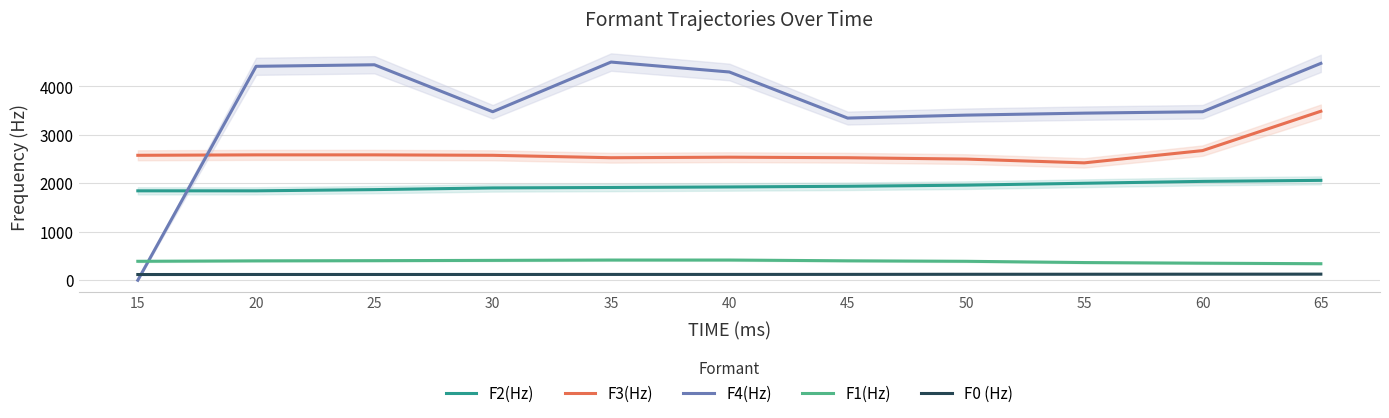

What is the minimum value for F1(Hz)?

341